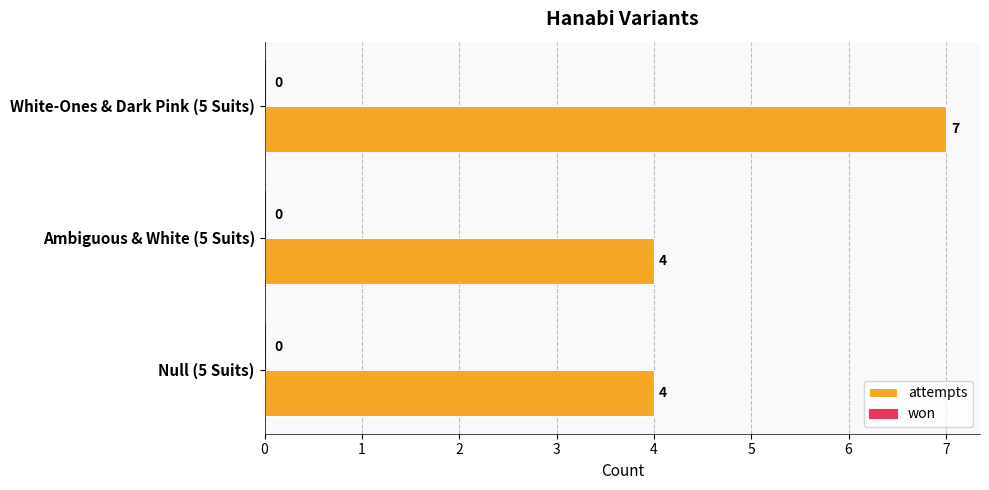

Which category has the highest value across all series?

White-Ones & Dark Pink (5 Suits)